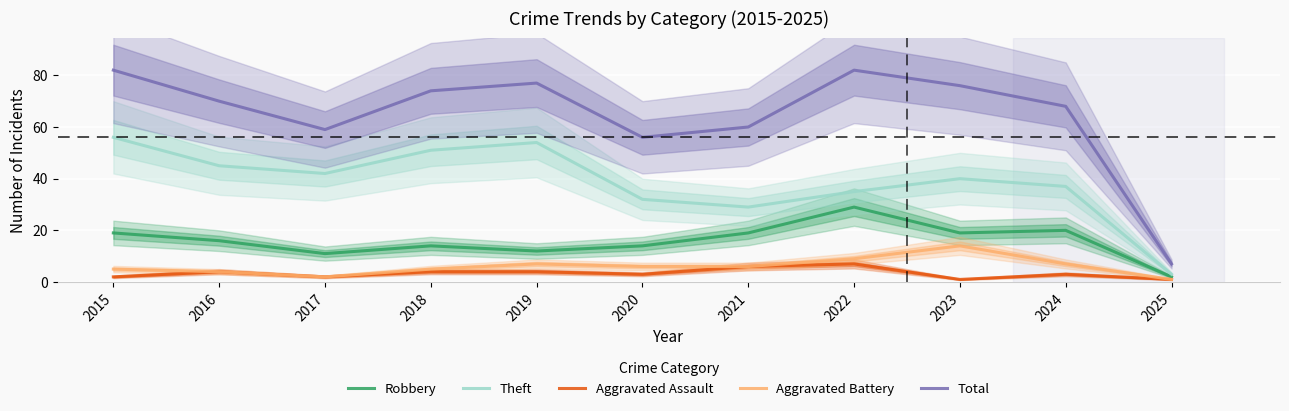

Read the Aggravated Assault value at 2022.

7